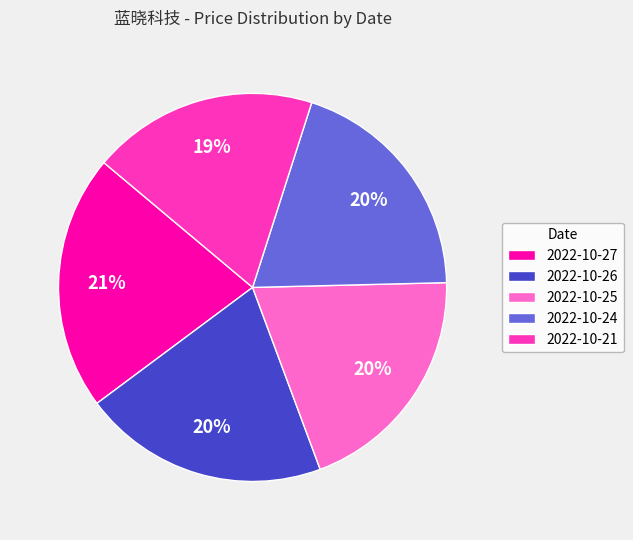

Is 2022-10-27 the majority of the pie?

No